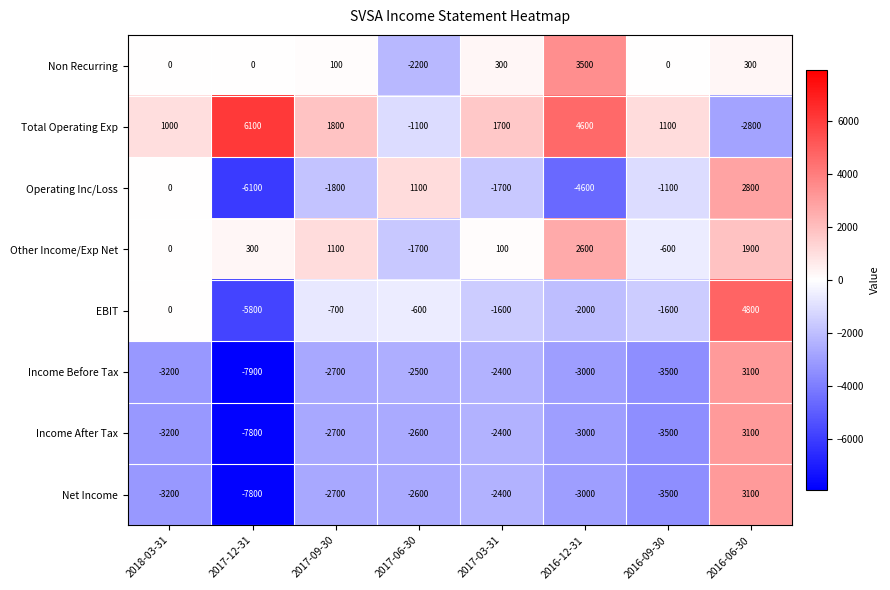

Which series has the widest spread of values?

Income Before Tax